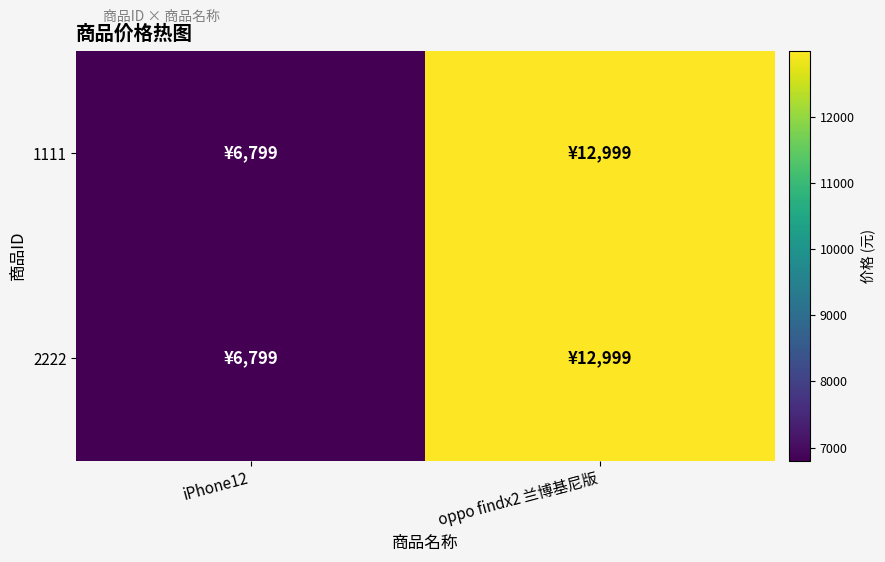

Between iPhone12 and oppo findx2 兰博基尼版, which series saw the biggest shift?

1111